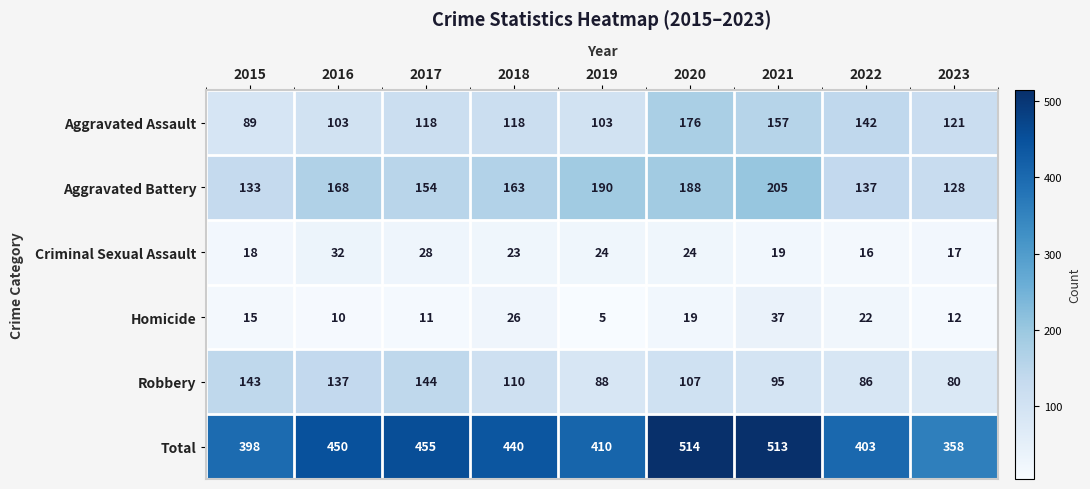

Between 2021 and 2022, which series saw the biggest shift?

Total